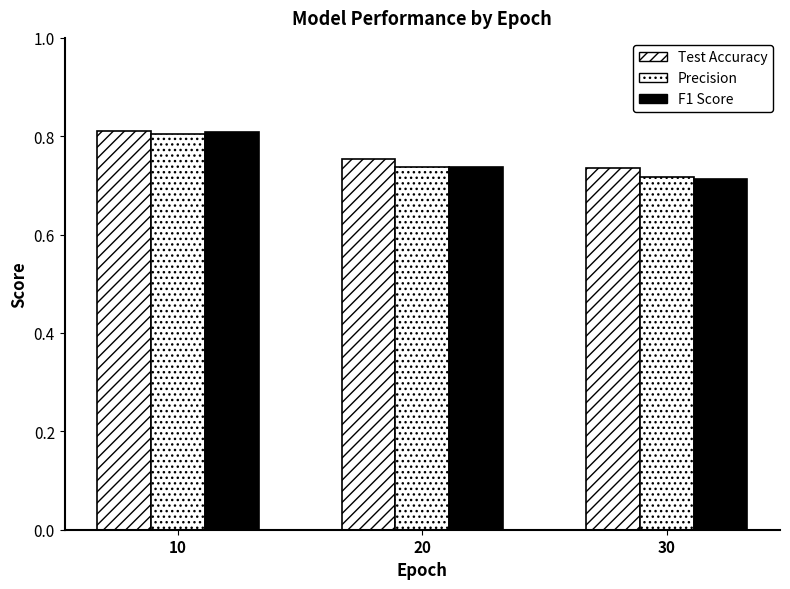

At how many categories does at least one series exceed 0?

3